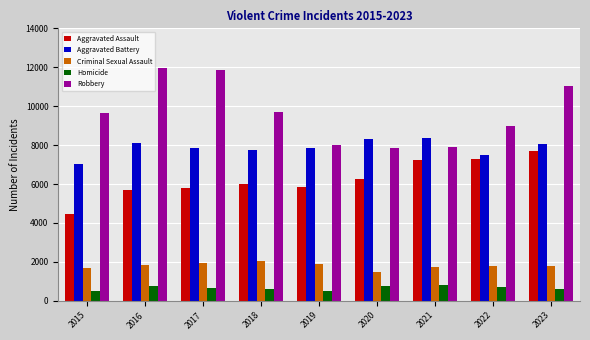

What is the spread (max minus min) of values at 2016?

11174